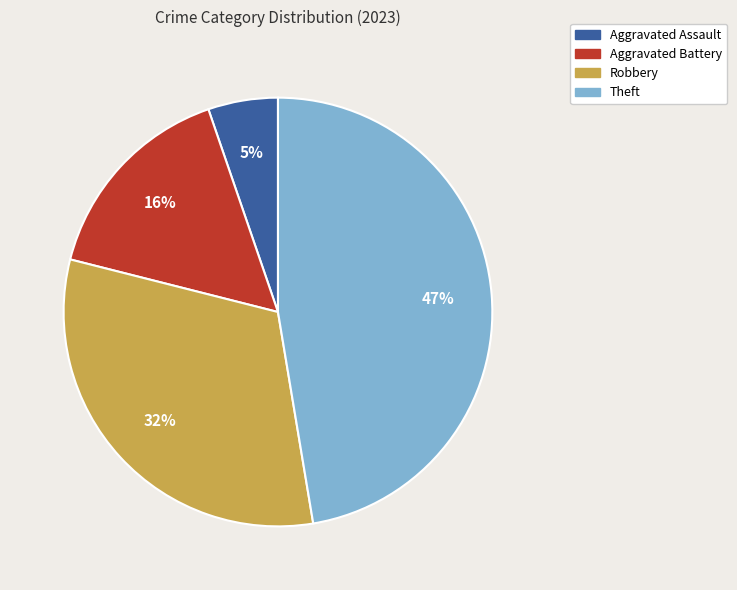

Count the number of slices in the pie.

4